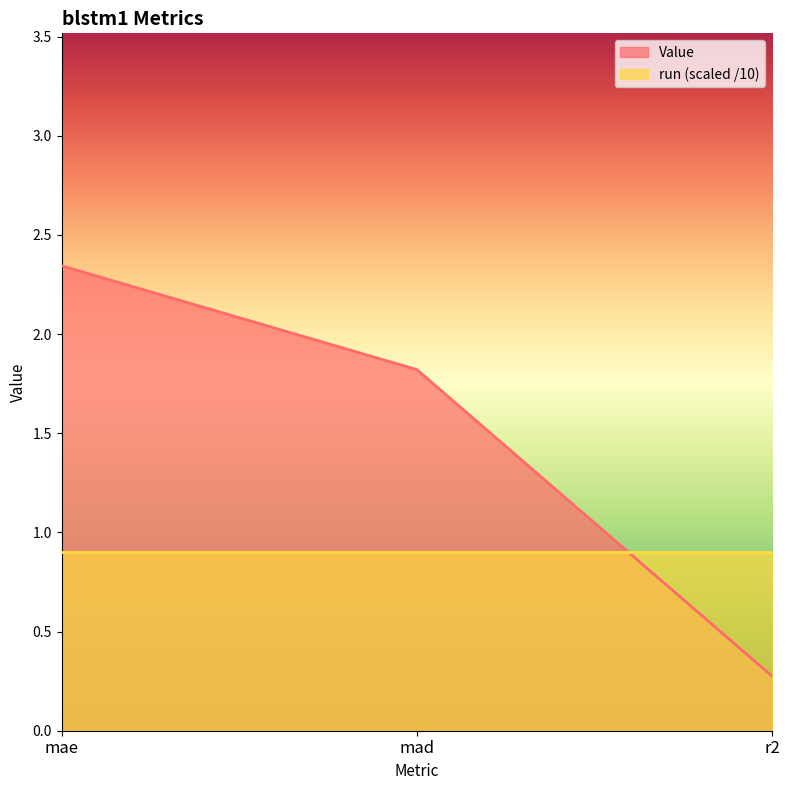

List the labels in order of value, largest first.

mae, mad, r2